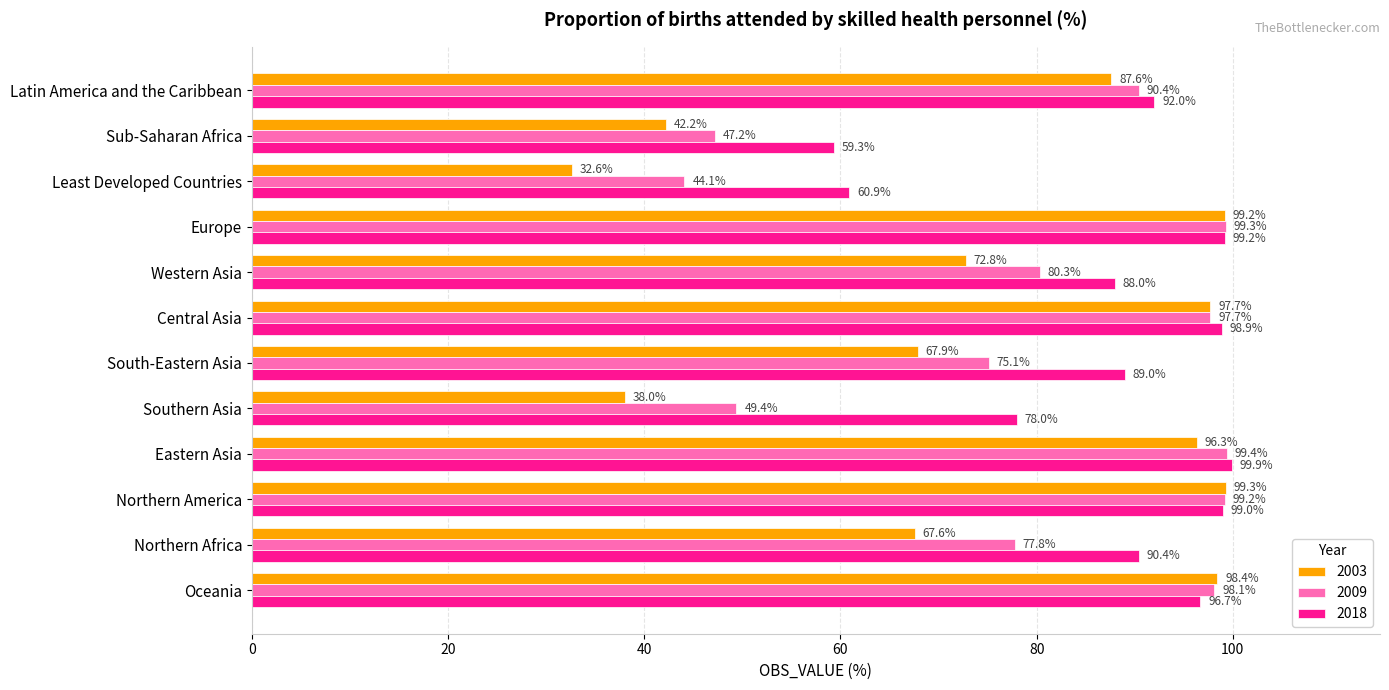

What is the difference between the 2018 values at Eastern Asia and Western Asia?

11.9